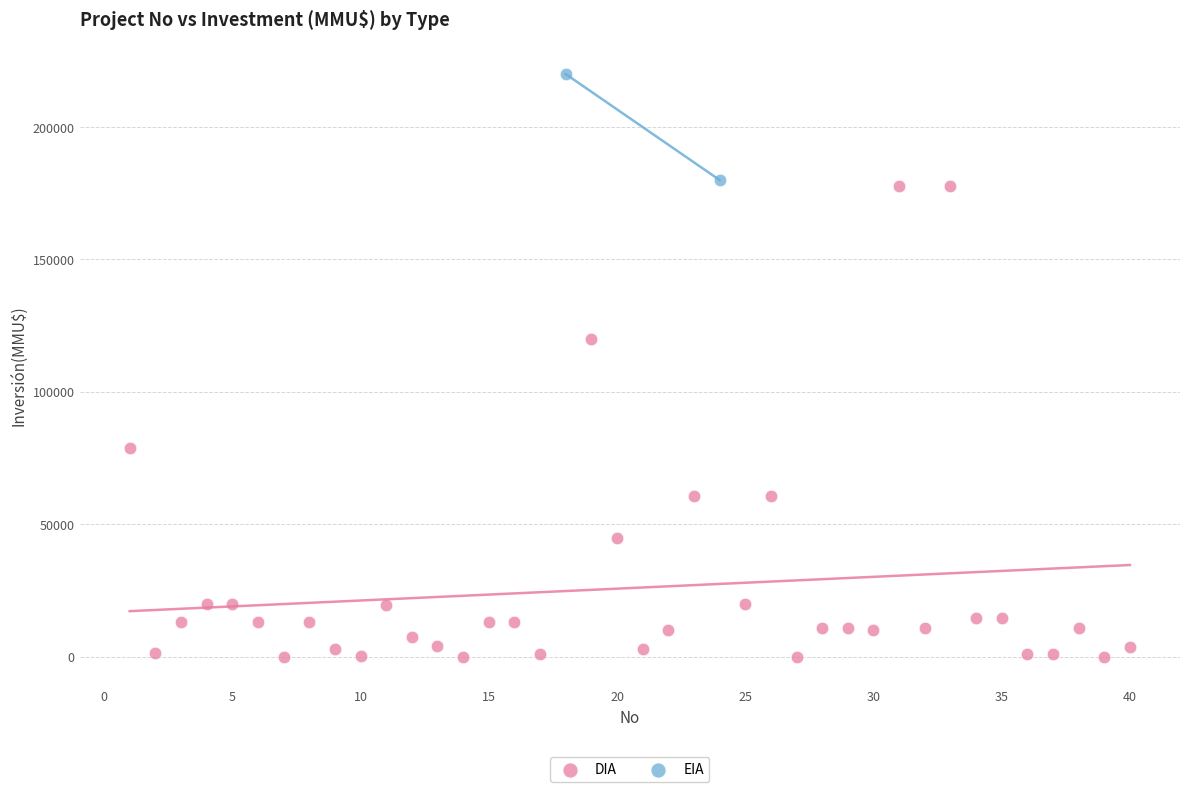

What are all the series names shown in the legend?

DIA, EIA